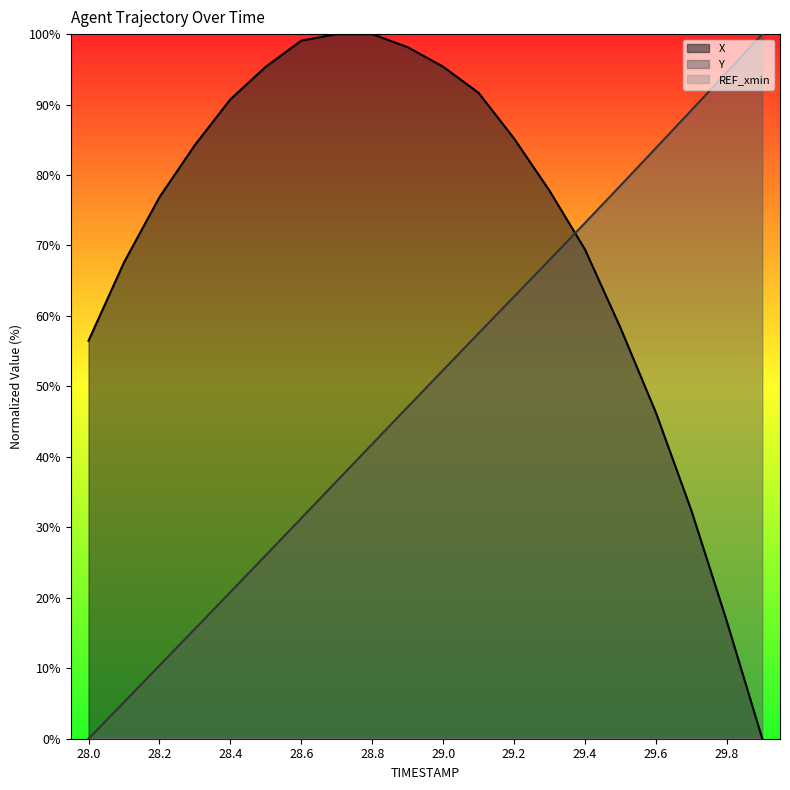

Which label corresponds to the largest value in the chart?

28.7